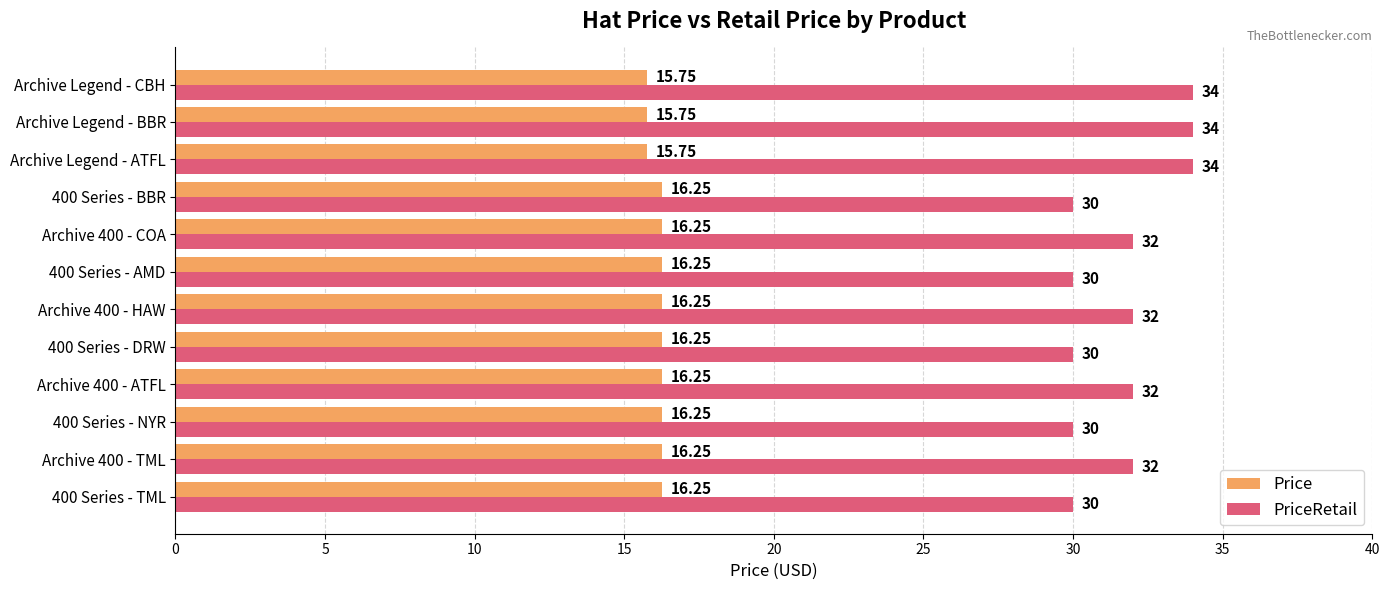

What is the smallest value displayed?

15.8